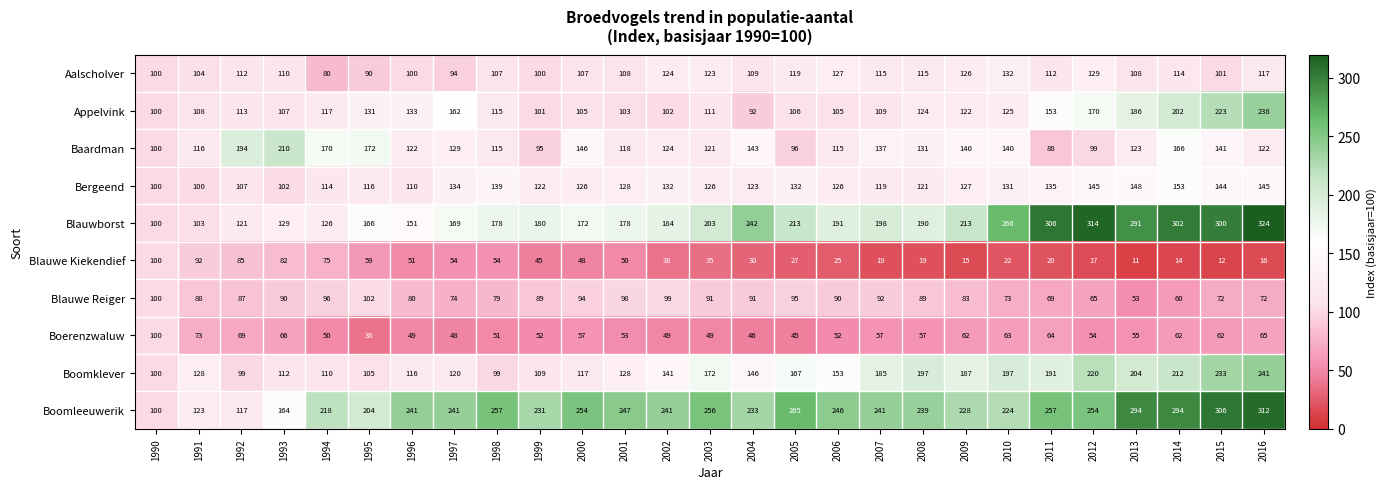

At which category is the sum across all series the highest?

2016